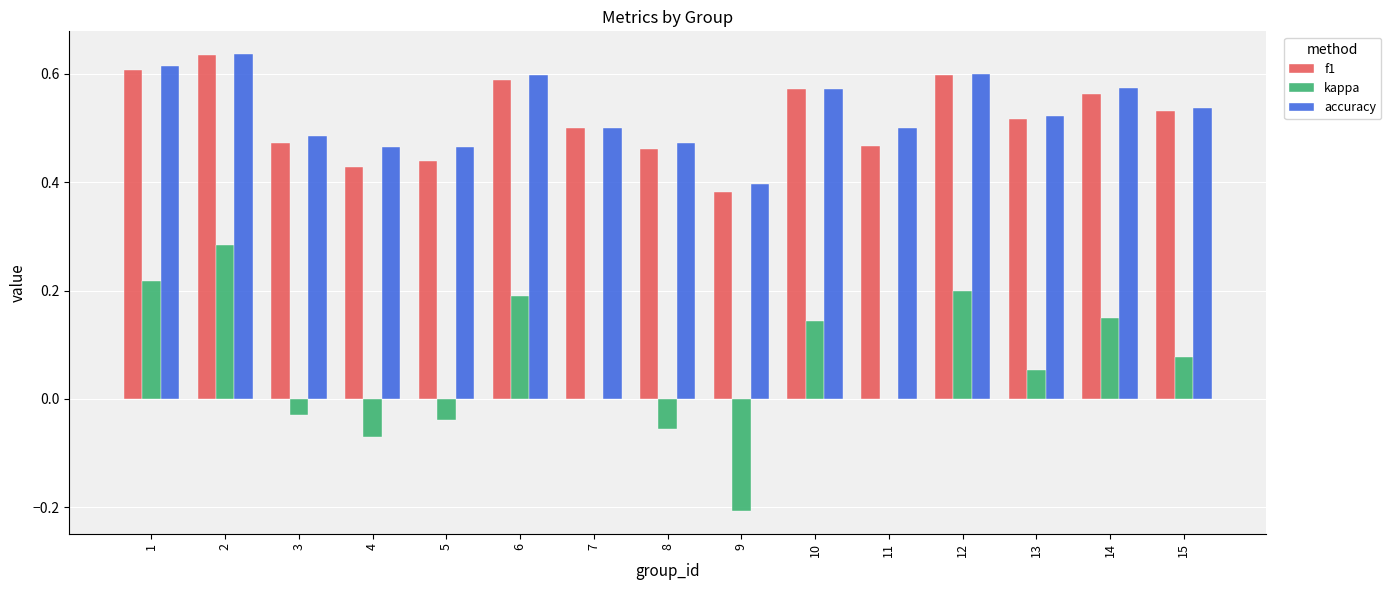

The accuracy series shows 0.6 at 9. True or false?

False